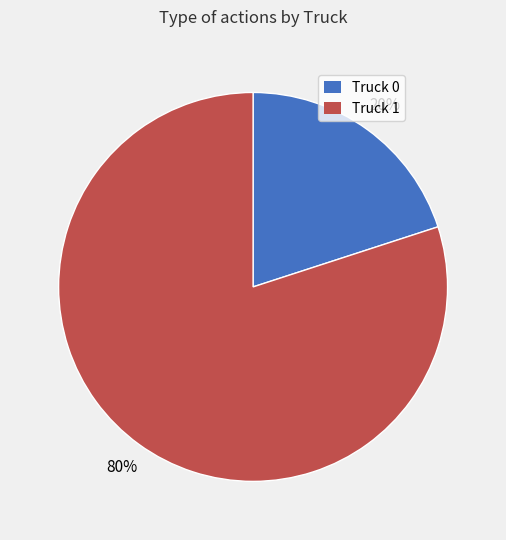

Between Truck 1 and Truck 0, which is larger?

Truck 1